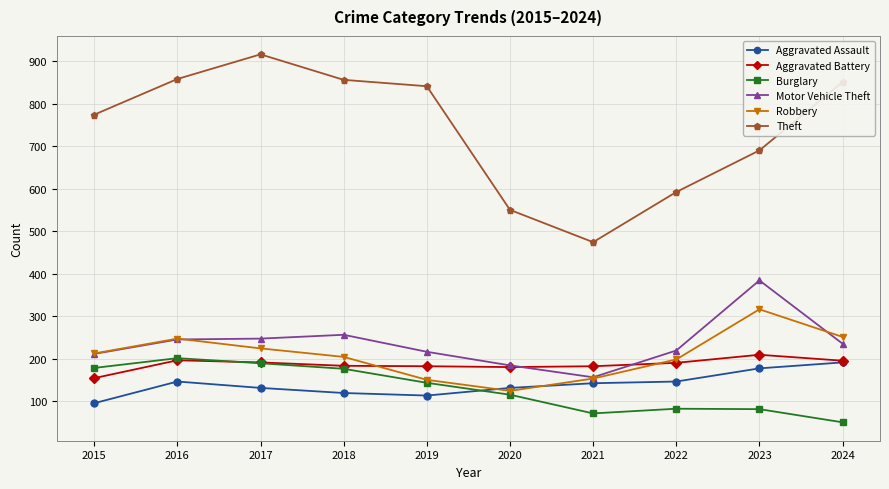

Does the chart display data point markers on the line(s)?

Yes